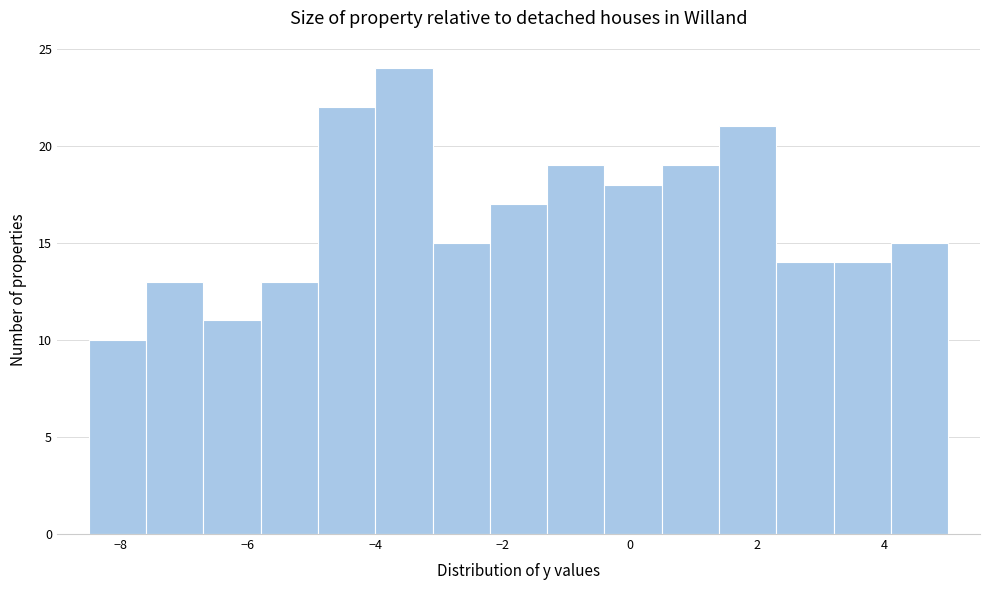

Reading left to right, list every bar in this chart as the range it spans on the x-axis followed by its height. Neither the bar edges nor the heights are printed on the chart, so give them approximately, as read against the axes.

-8.5 to -7.6: 10
-7.6 to -6.7: 13
-6.7 to -5.8: 11
-5.8 to -4.9: 13
-4.9 to -4.0: 22
-4.0 to -3.1: 24
-3.1 to -2.2: 15
-2.2 to -1.3: 17
-1.3 to -0.4: 19
-0.4 to 0.5: 18
0.5 to 1.4: 19
1.4 to 2.3: 21
2.3 to 3.2: 14
3.2 to 4.1: 14
4.1 to 5.0: 15